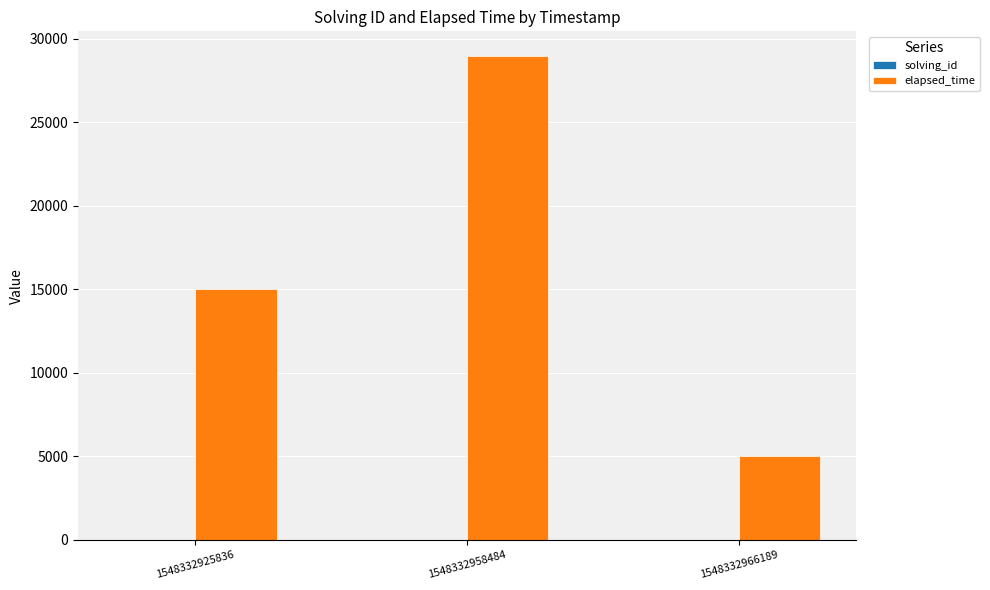

Which series changed the most between 1548332958484 and 1548332966189?

elapsed_time